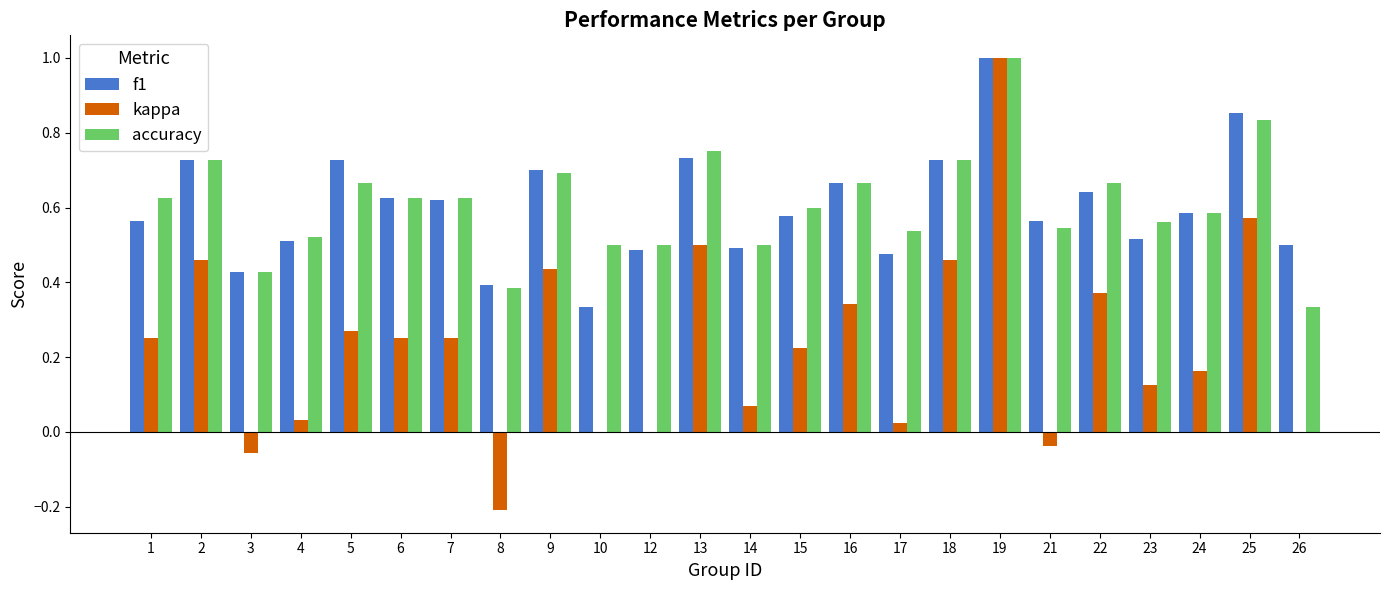

What is the sum of the accuracy values at 4 and 21?

1.1